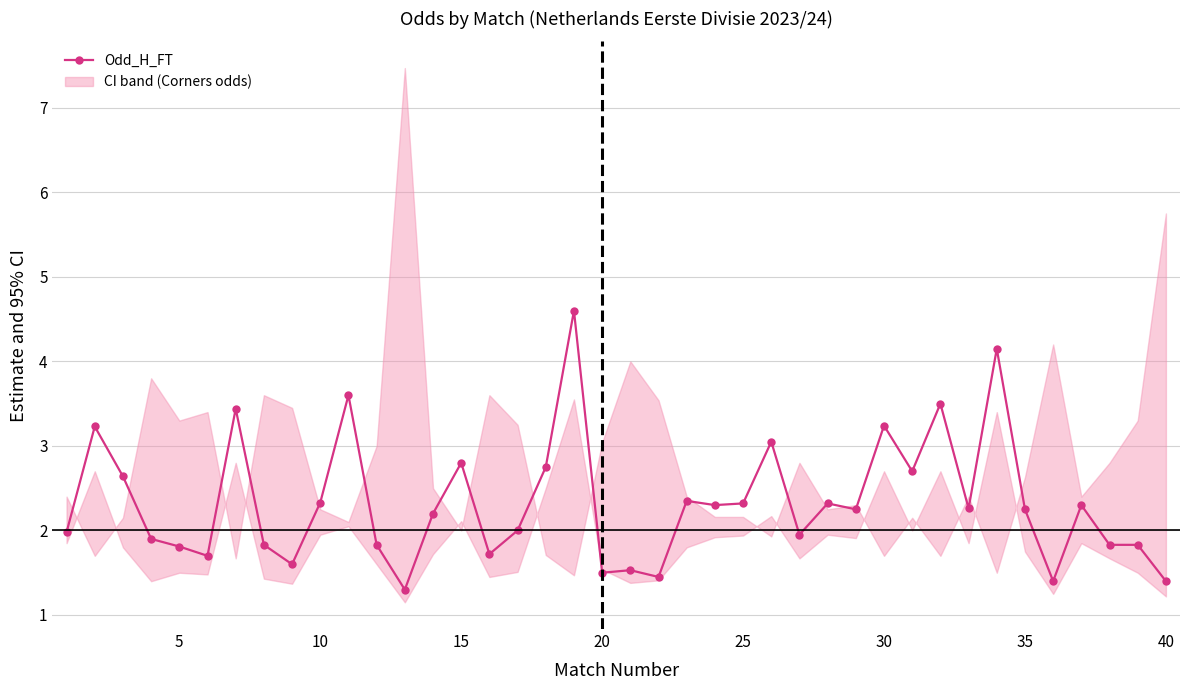

How many interior local peaks (higher than both neighbors) does the data have?

13